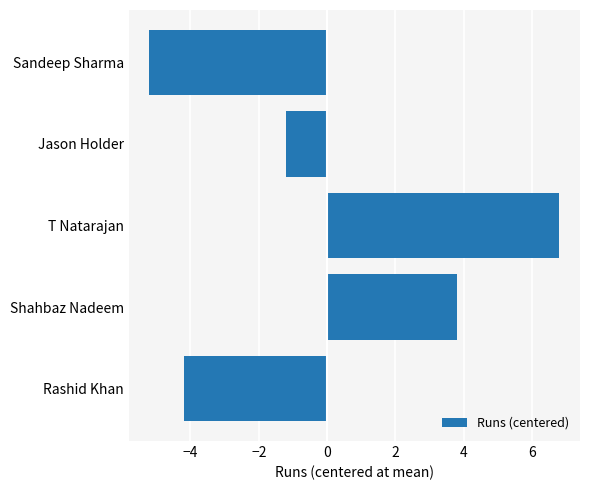

How many bars are there in total?

5